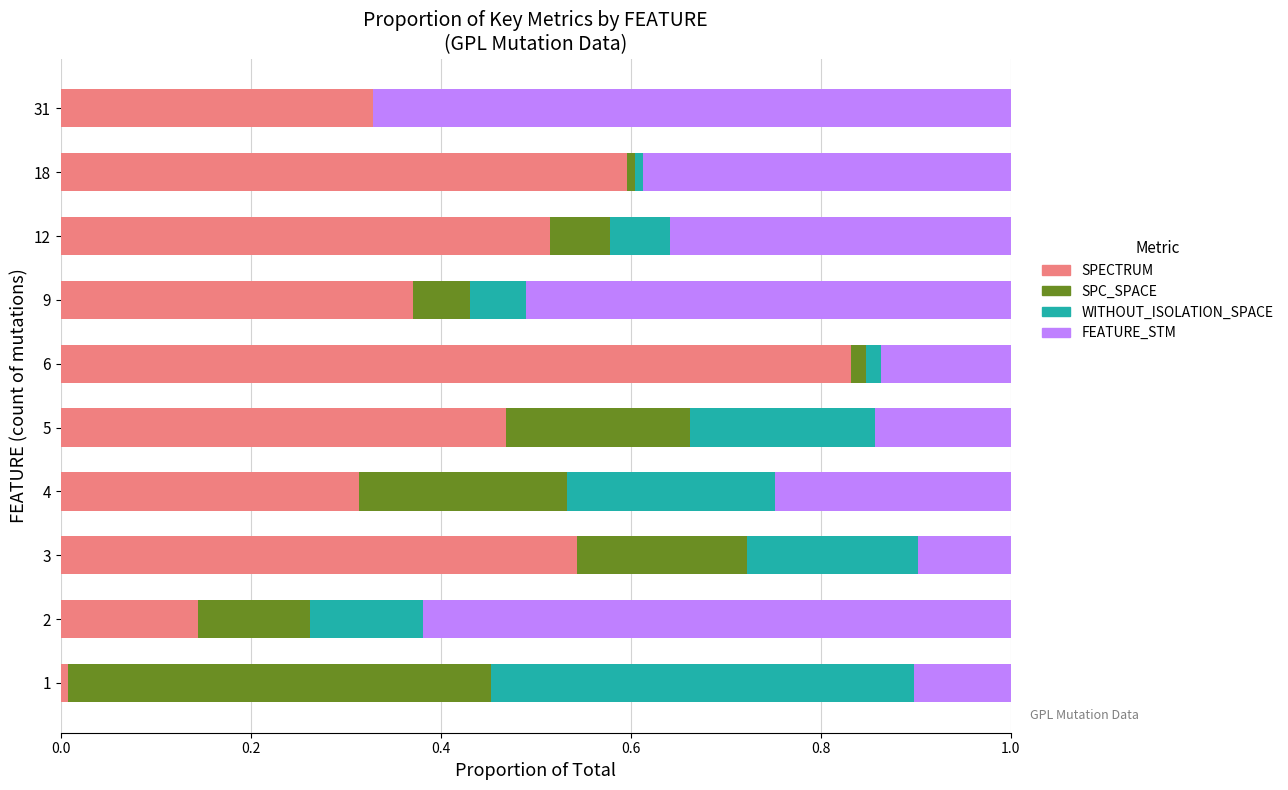

Which category has the highest value in the SPECTRUM series?

6